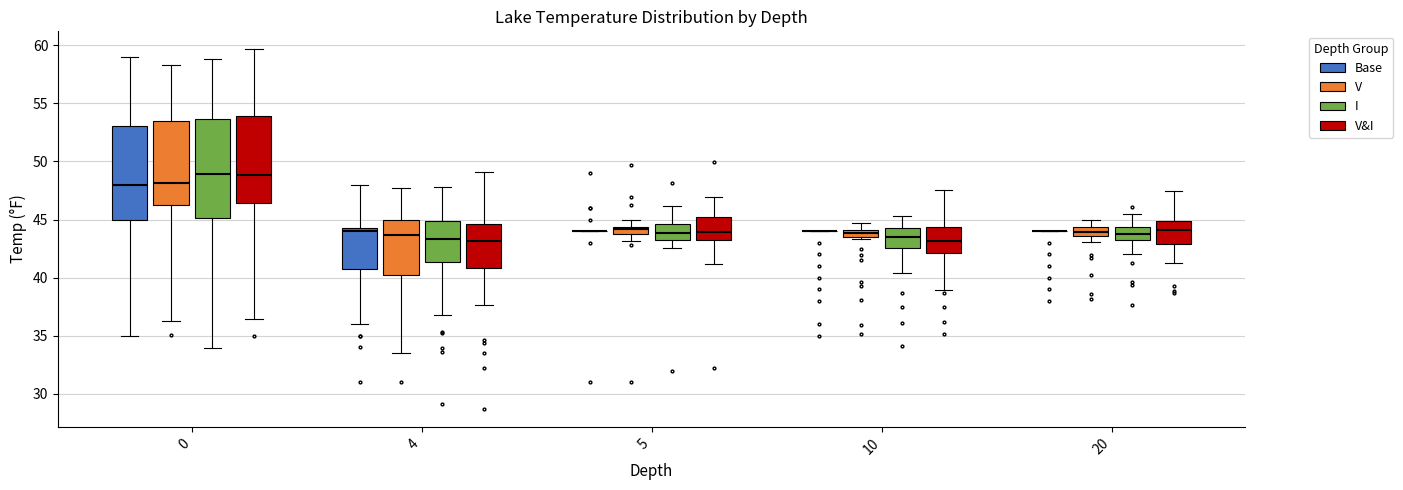

Which box is the tallest, from its lower edge to its upper edge?

0 (I)